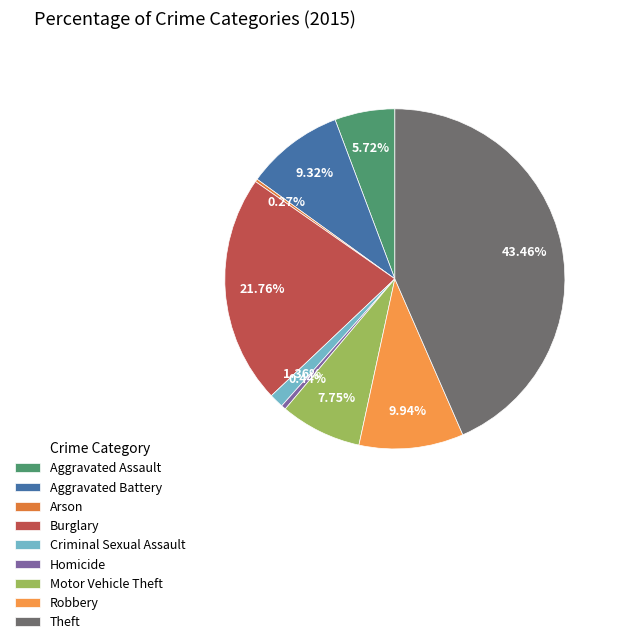

Which has a higher value, Robbery or Theft?

Theft